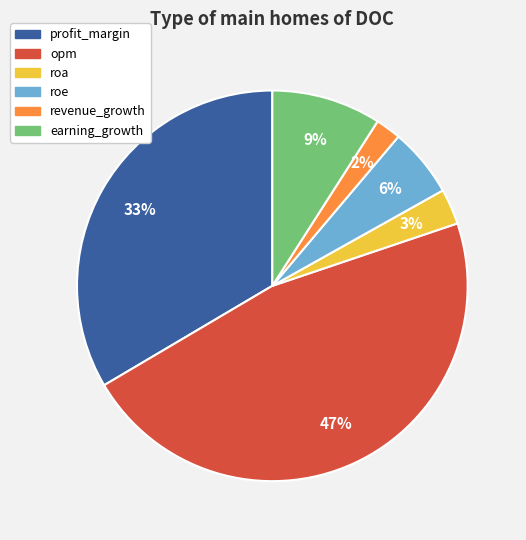

To the nearest percent, what is the difference between the revenue_growth and opm slice percentages?

45%